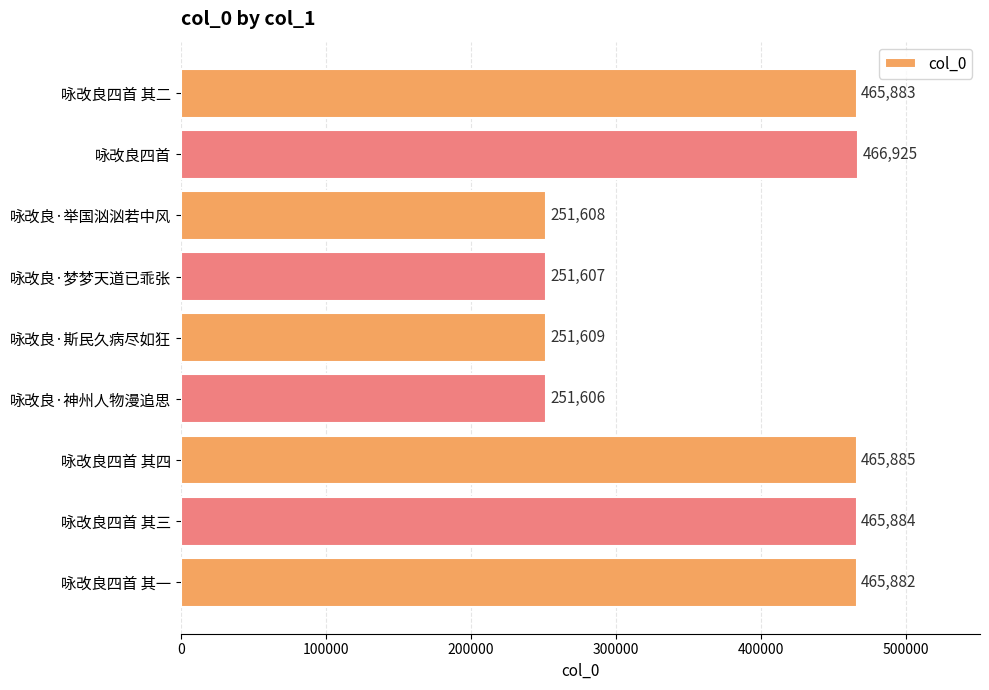

What is the average value?

370765